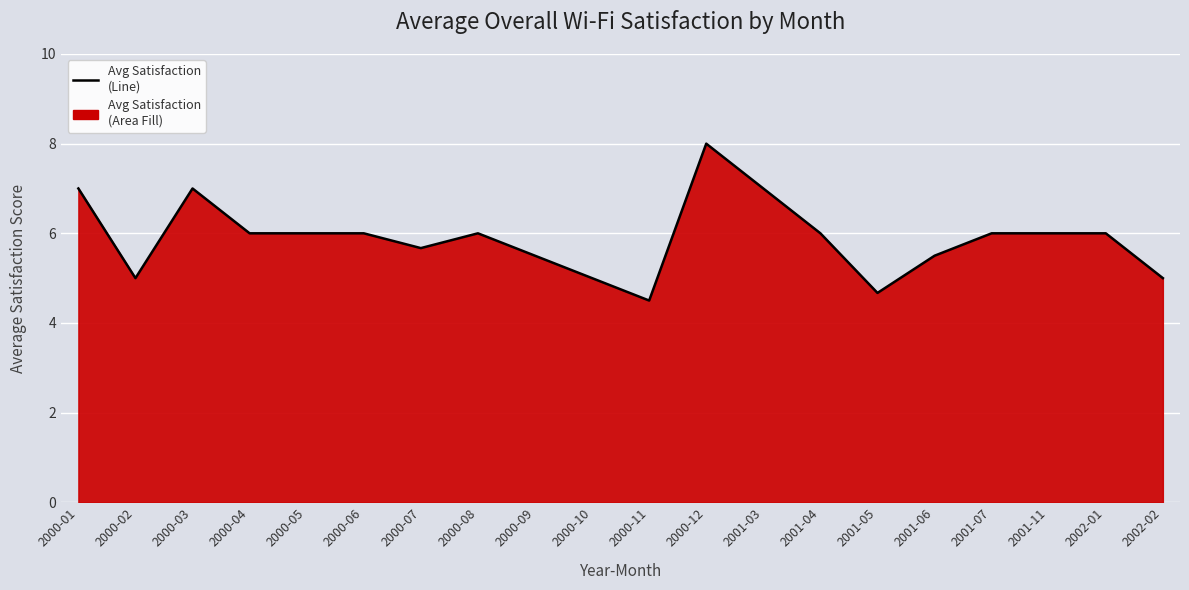

What is the sum of all values?

117.8